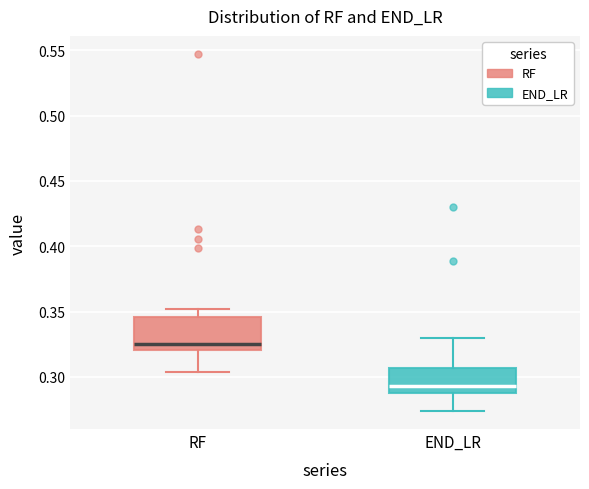

Comparing the boxes themselves (not the whiskers), which one is the tallest?

RF